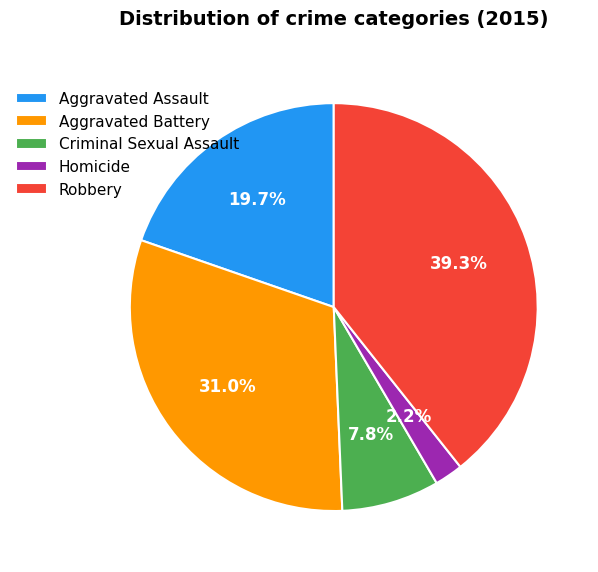

To the nearest percent, what percentage of the pie is Aggravated Assault?

20%